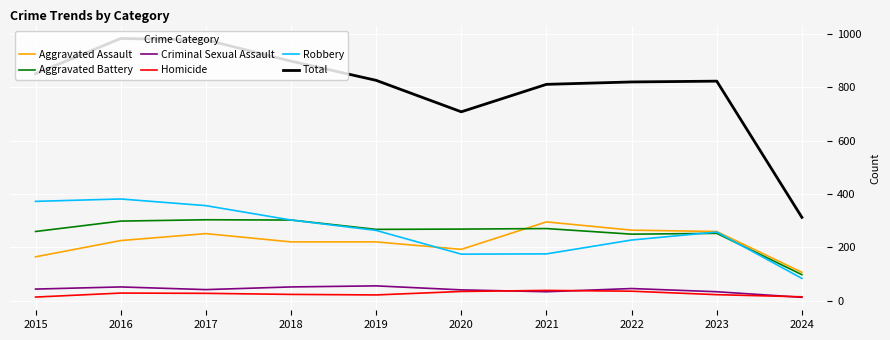

Which series has the largest total across all categories?

Total